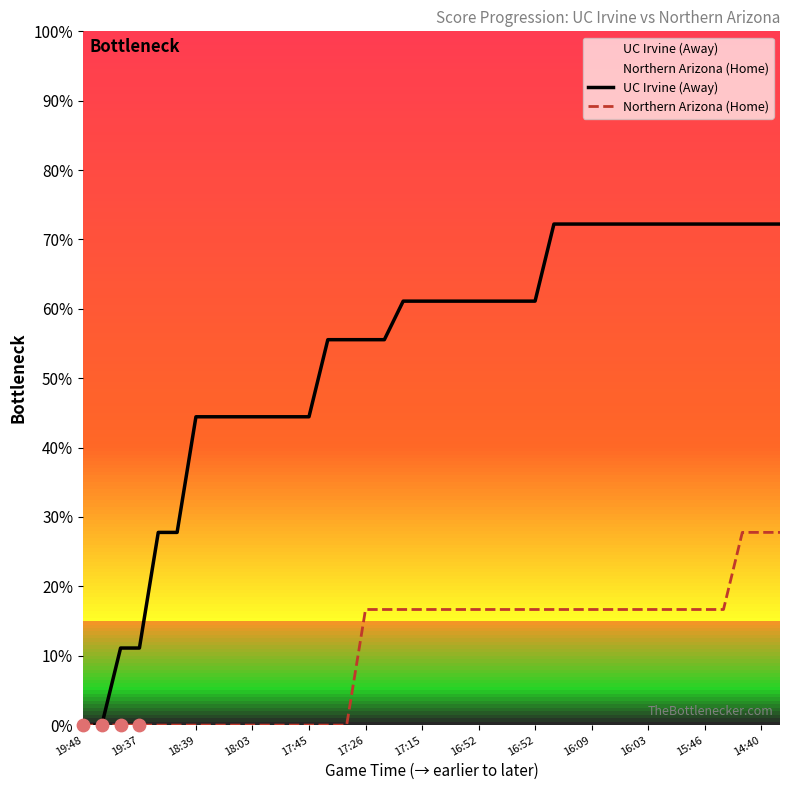

Which series has the largest total across all categories?

UC Irvine (Away)